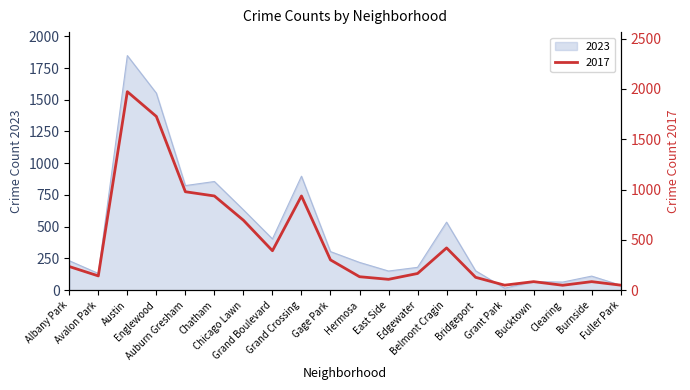

What is the difference between the maximum and minimum values in the 2023 series?

1832